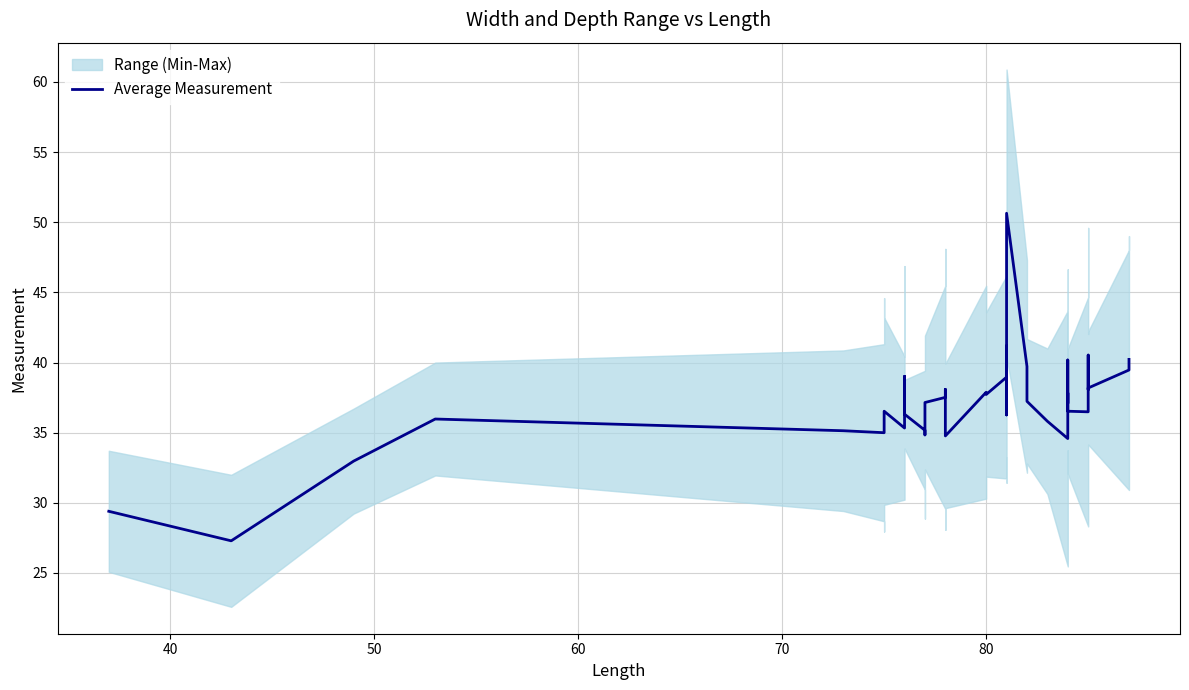

How many points are lower than both their immediate neighbors (excluding endpoints)?

11